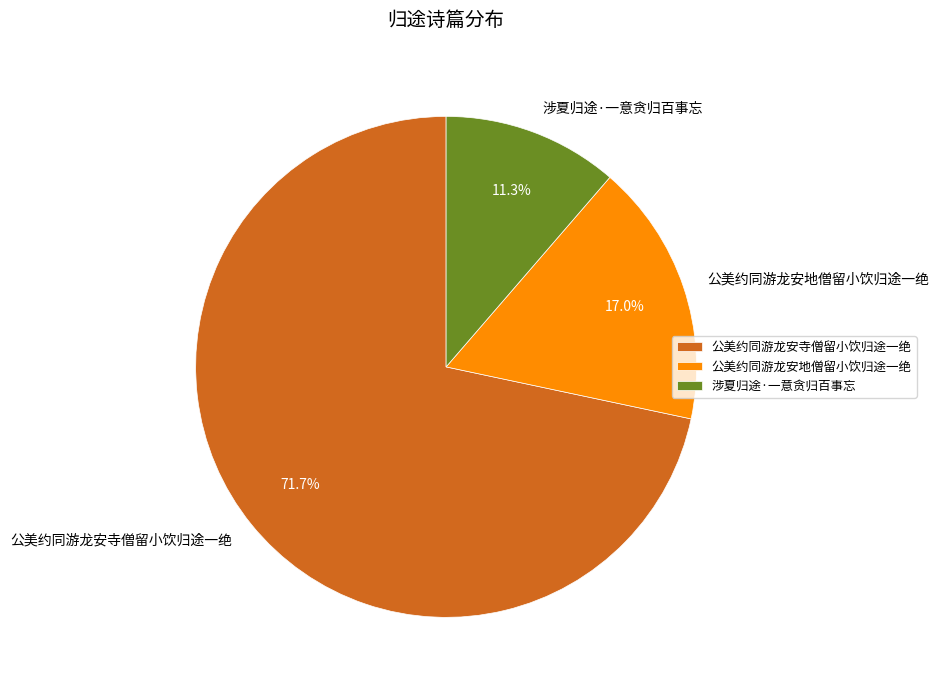

Rank the categories by value from lowest to highest.

涉夏归途·一意贪归百事忘, 公美约同游龙安地僧留小饮归途一绝, 公美约同游龙安寺僧留小饮归途一绝